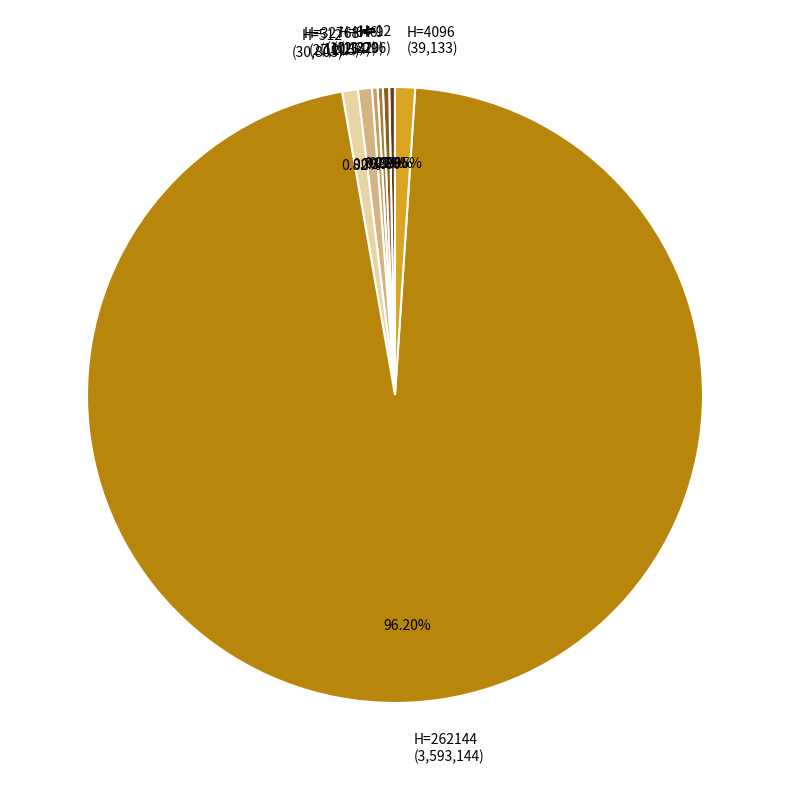

Approximately how many times larger is the value at H=262144 (3,593,144) compared to H=512 (30,805)?

116.6